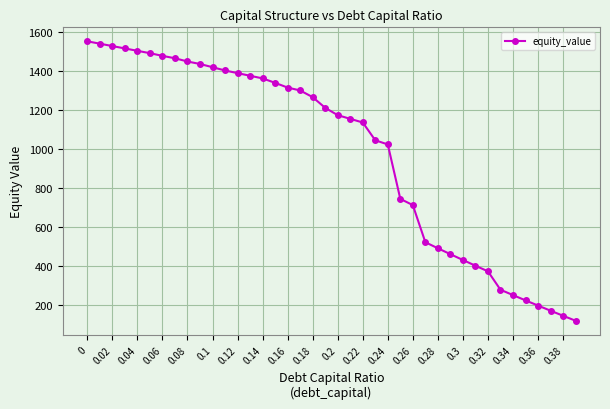

What is the difference between the maximum and minimum values?

1436.3